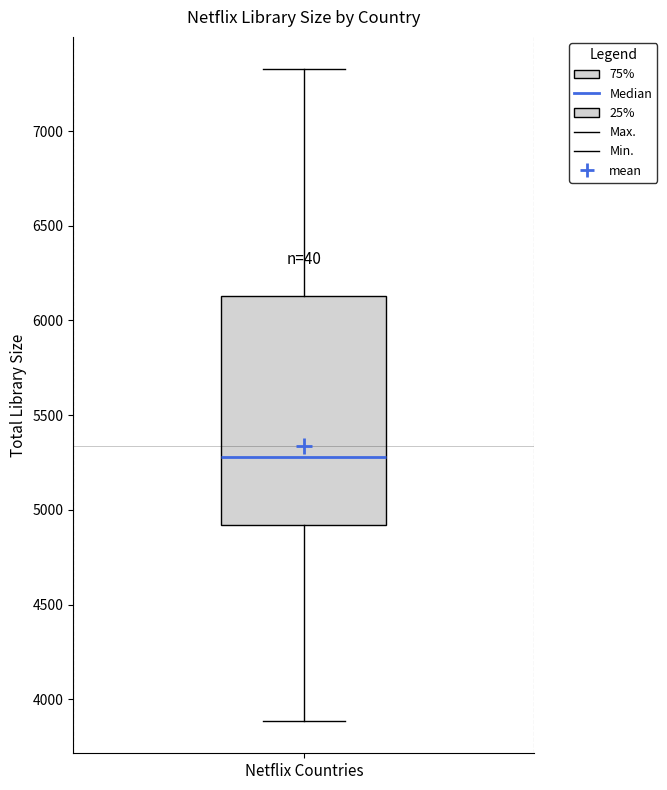

Transcribe this box plot: give where the median line is, the range the box spans, and where the two whiskers end, as read against the y-axis. The values are not printed on the chart, so give them approximately, as read against the axis.

median 5300, box 4900 to 6150, whiskers 3900 to 7350